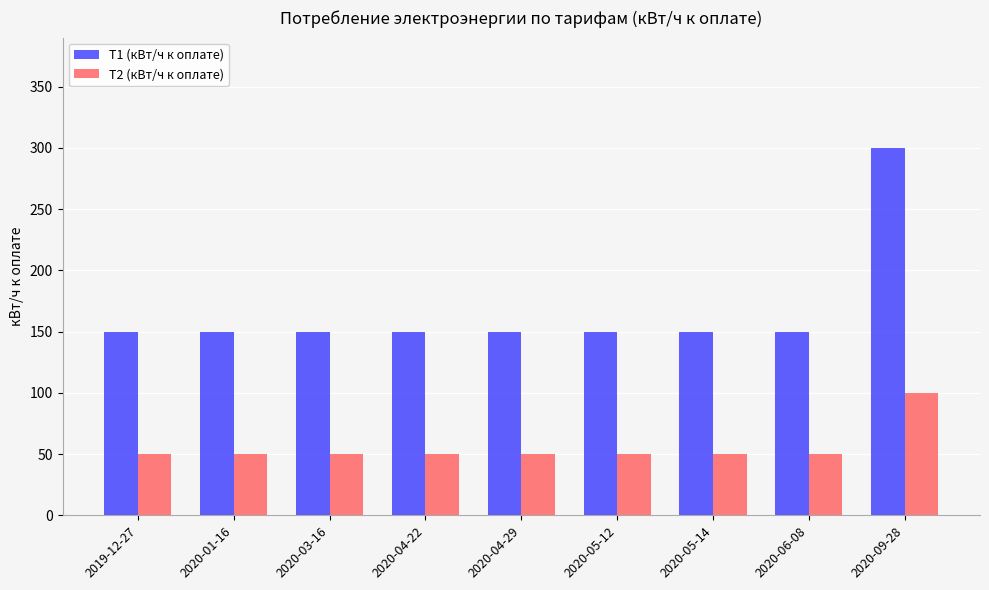

How many bars are there in each group?

2